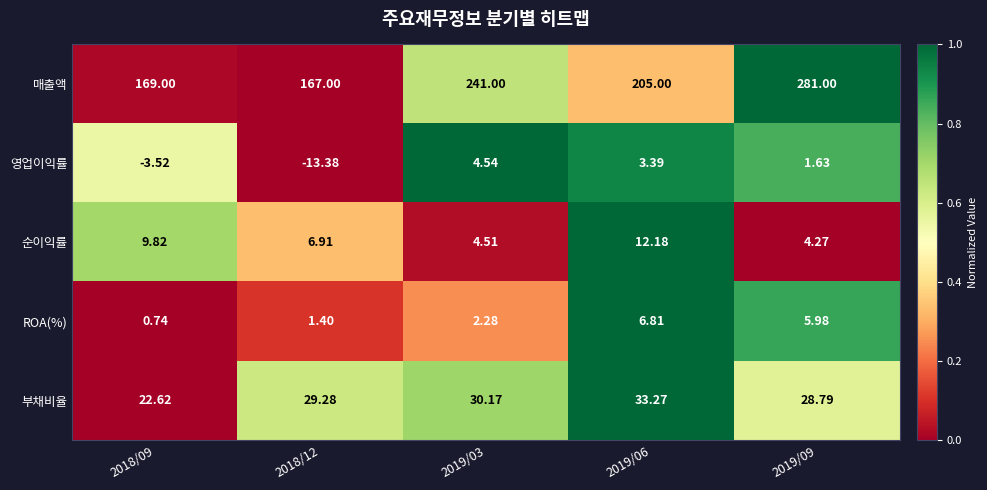

Which series changed the most between 2018/12 and 2019/03?

매출액